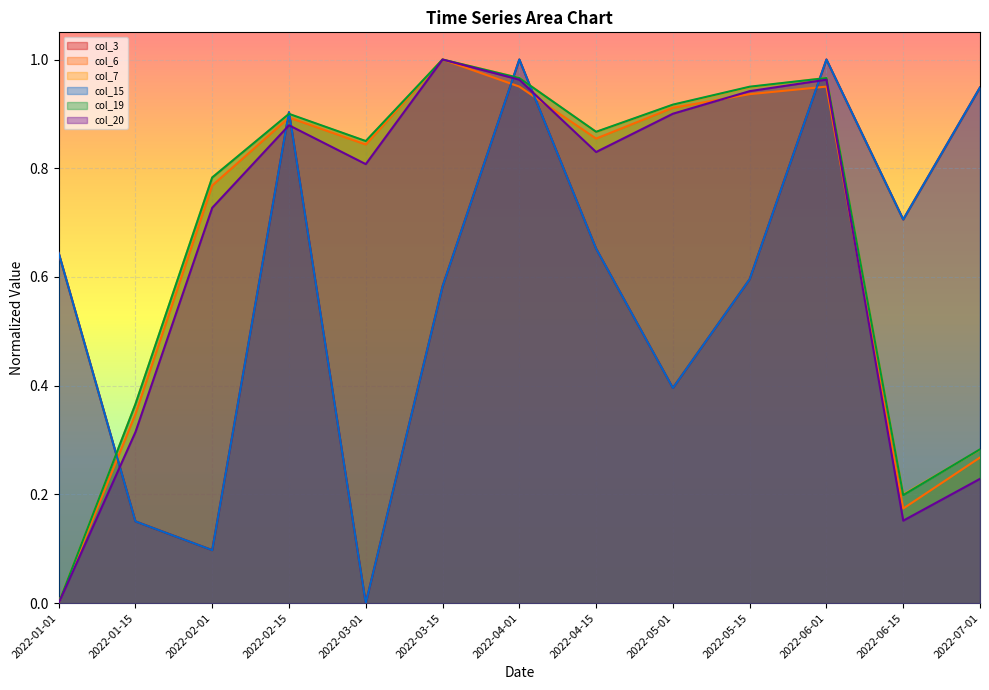

What is the spread (max minus min) of values at 2022-03-15?

0.4